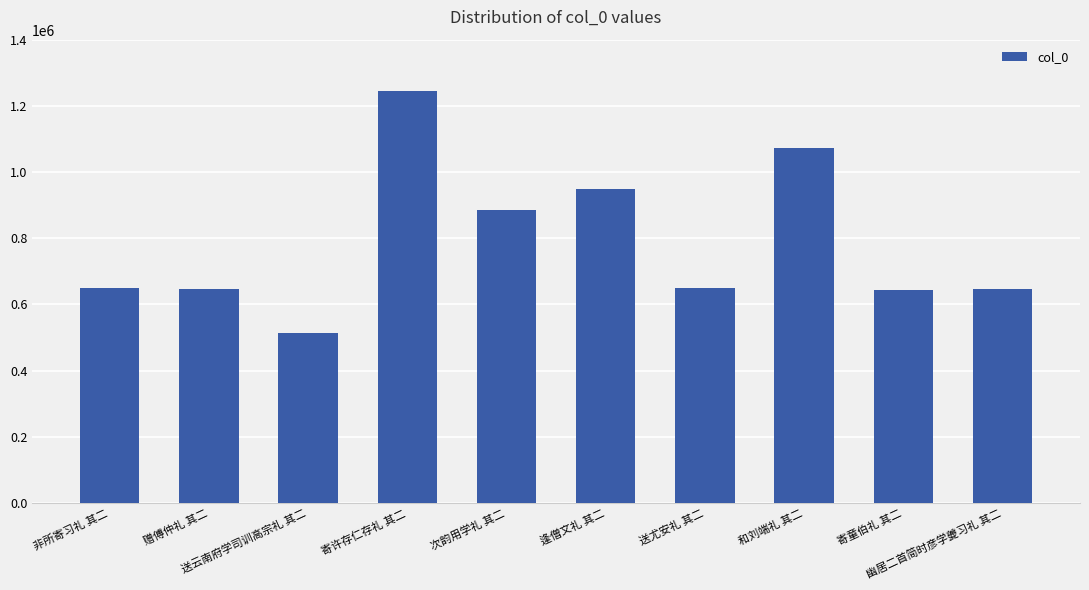

What is the label of the 8th bar from the right?

送云南府学司训高宗礼 其二